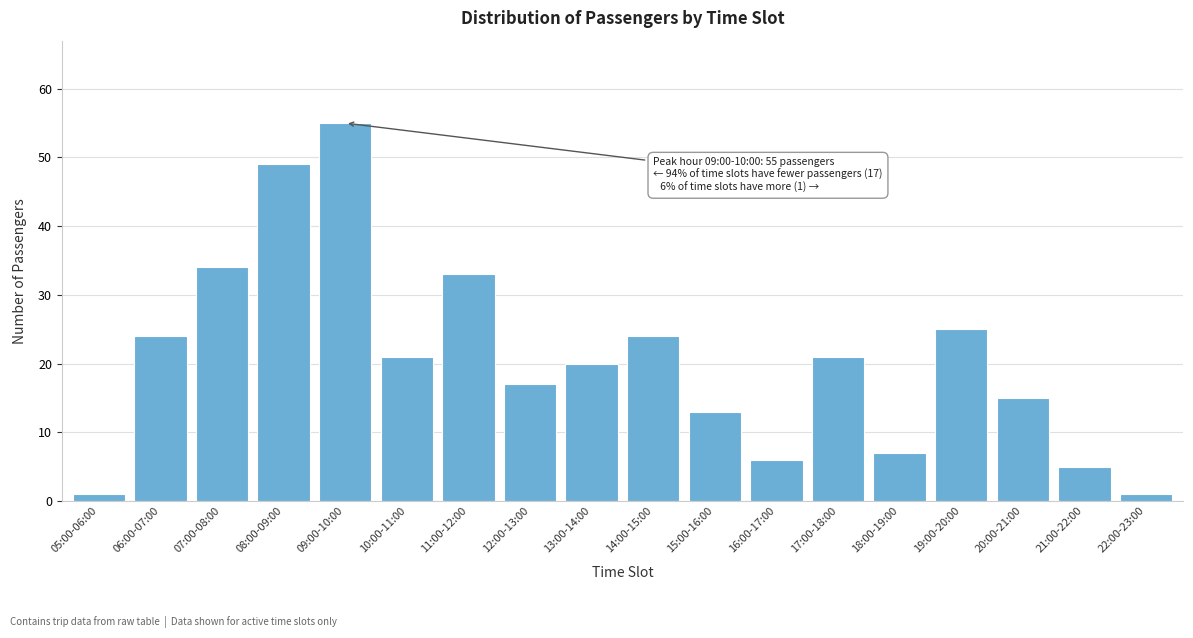

Reading left to right, list all the values displayed in this chart.

05:00-06:00=1	06:00-07:00=24	07:00-08:00=34	08:00-09:00=49	09:00-10:00=55	10:00-11:00=21	11:00-12:00=33	12:00-13:00=17	13:00-14:00=20	14:00-15:00=24	15:00-16:00=13	16:00-17:00=6	17:00-18:00=21	18:00-19:00=7	19:00-20:00=25	20:00-21:00=15	21:00-22:00=5	22:00-23:00=1